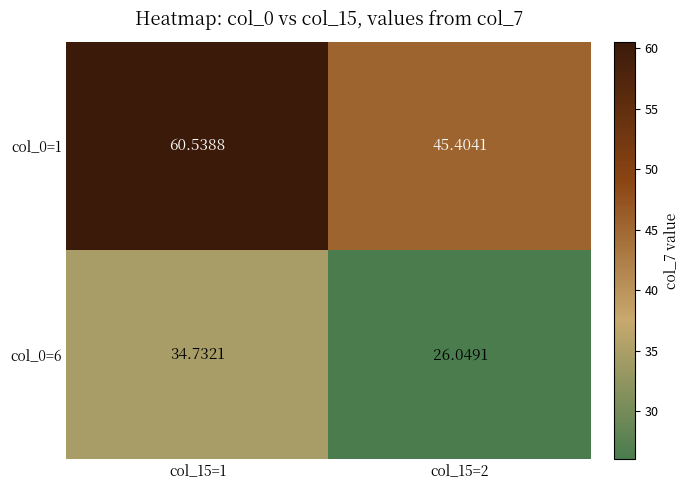

Is the value of col_0=6 at col_15=2 greater than the value of col_0=1 at col_15=1?

No